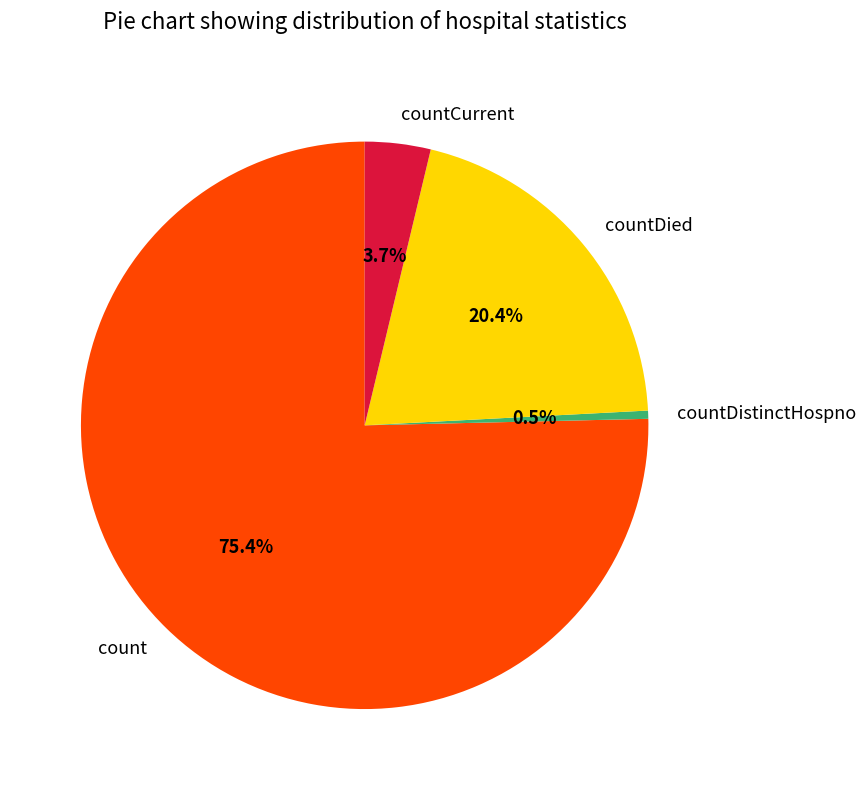

Which category accounts for the majority?

count